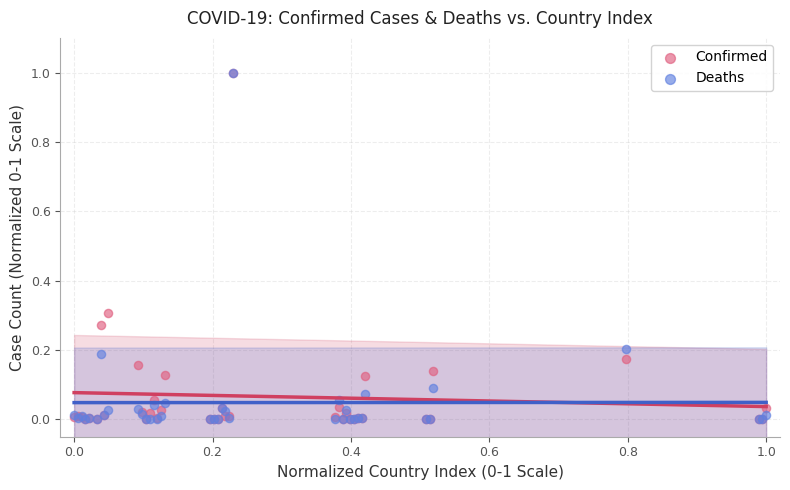

What are all the series names shown in the legend?

Confirmed, Deaths